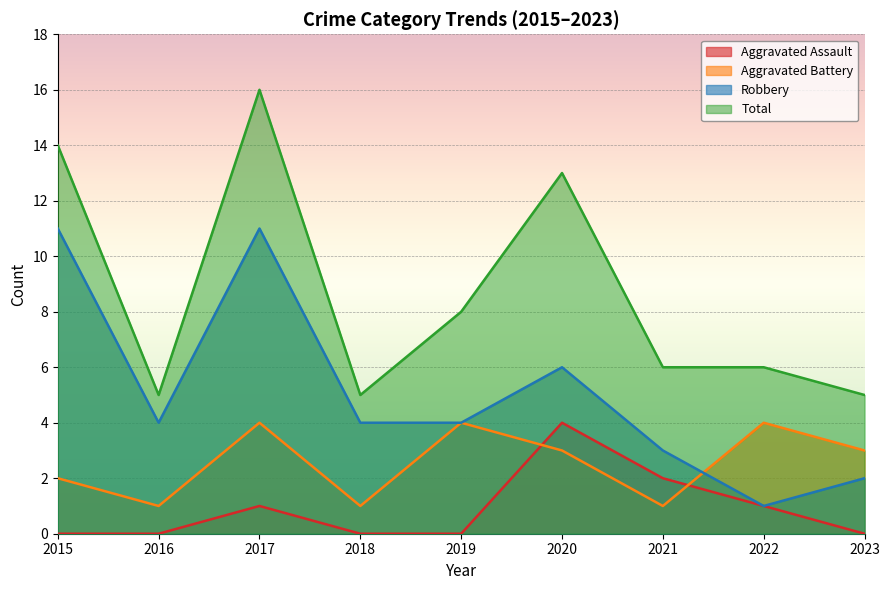

Reading left to right, transcribe all the data shown in this chart.

Aggravated Assault: 2015=0	2016=0	2017=1	2018=0	2019=0	2020=4	2021=2	2022=1	2023=0
Aggravated Battery: 2015=2	2016=1	2017=4	2018=1	2019=4	2020=3	2021=1	2022=4	2023=3
Robbery: 2015=11	2016=4	2017=11	2018=4	2019=4	2020=6	2021=3	2022=1	2023=2
Total: 2015=14	2016=5	2017=16	2018=5	2019=8	2020=13	2021=6	2022=6	2023=5